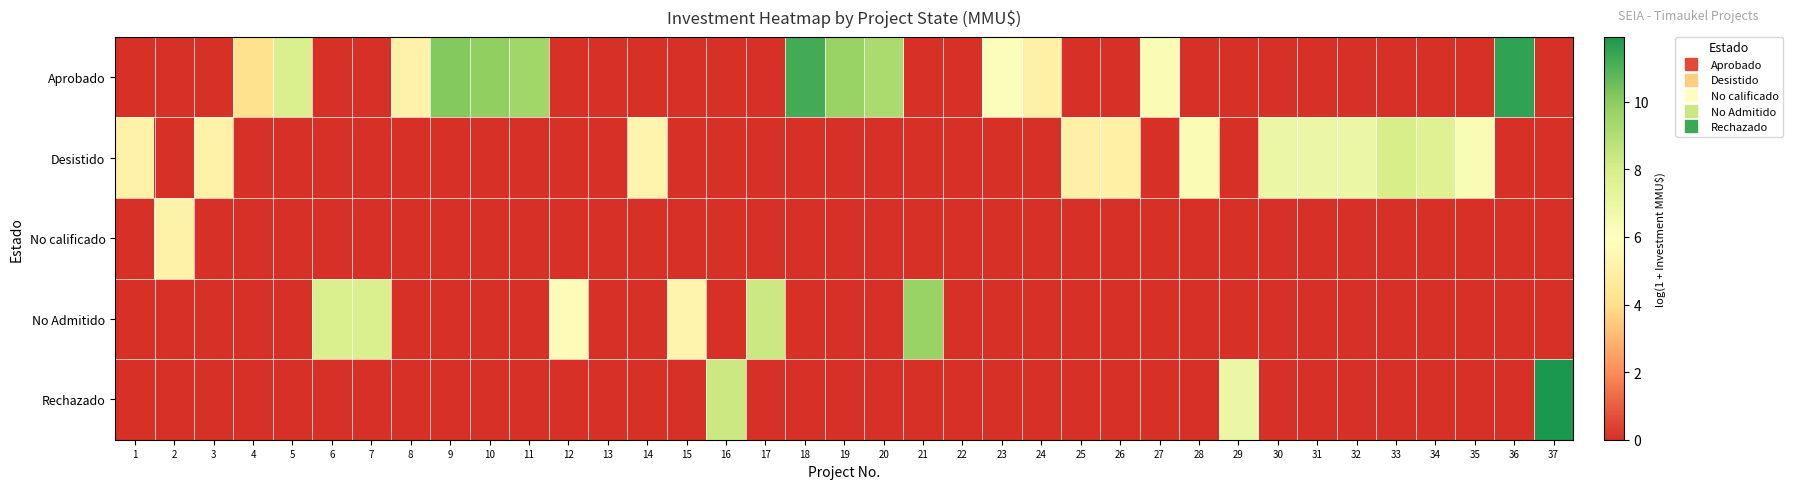

Rank the series by their average value, from lowest to highest.

No calificado, Rechazado, No Admitido, Desistido, Aprobado